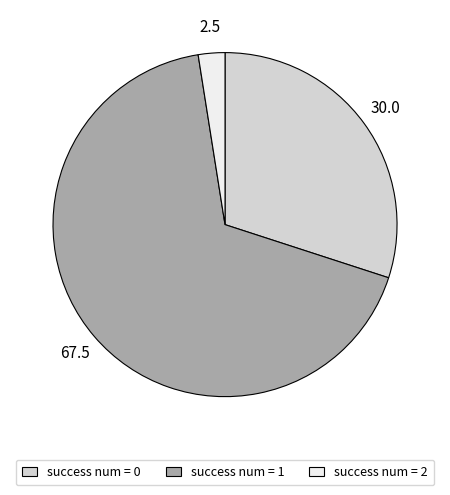

Rank the categories by value from lowest to highest.

success num = 2, success num = 0, success num = 1